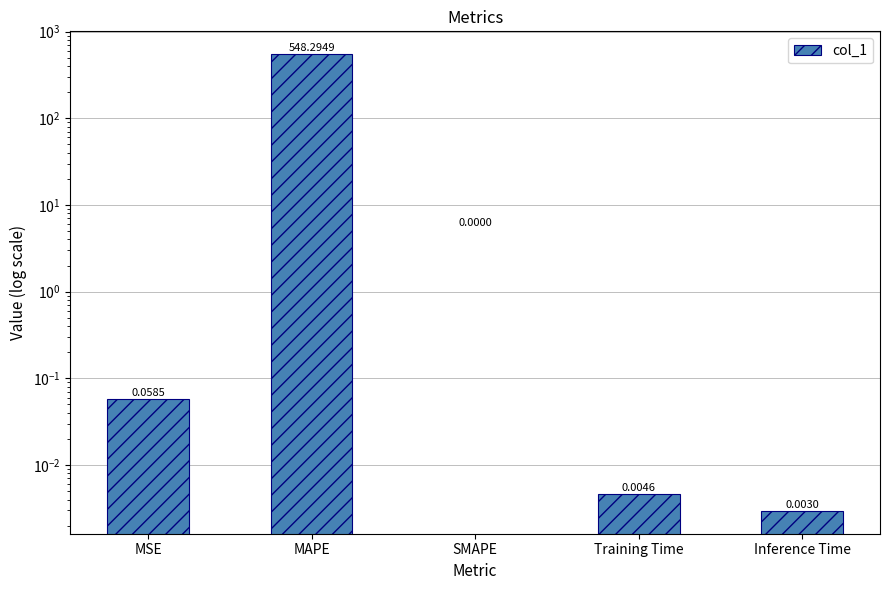

What is the maximum value shown in the chart?

548.3